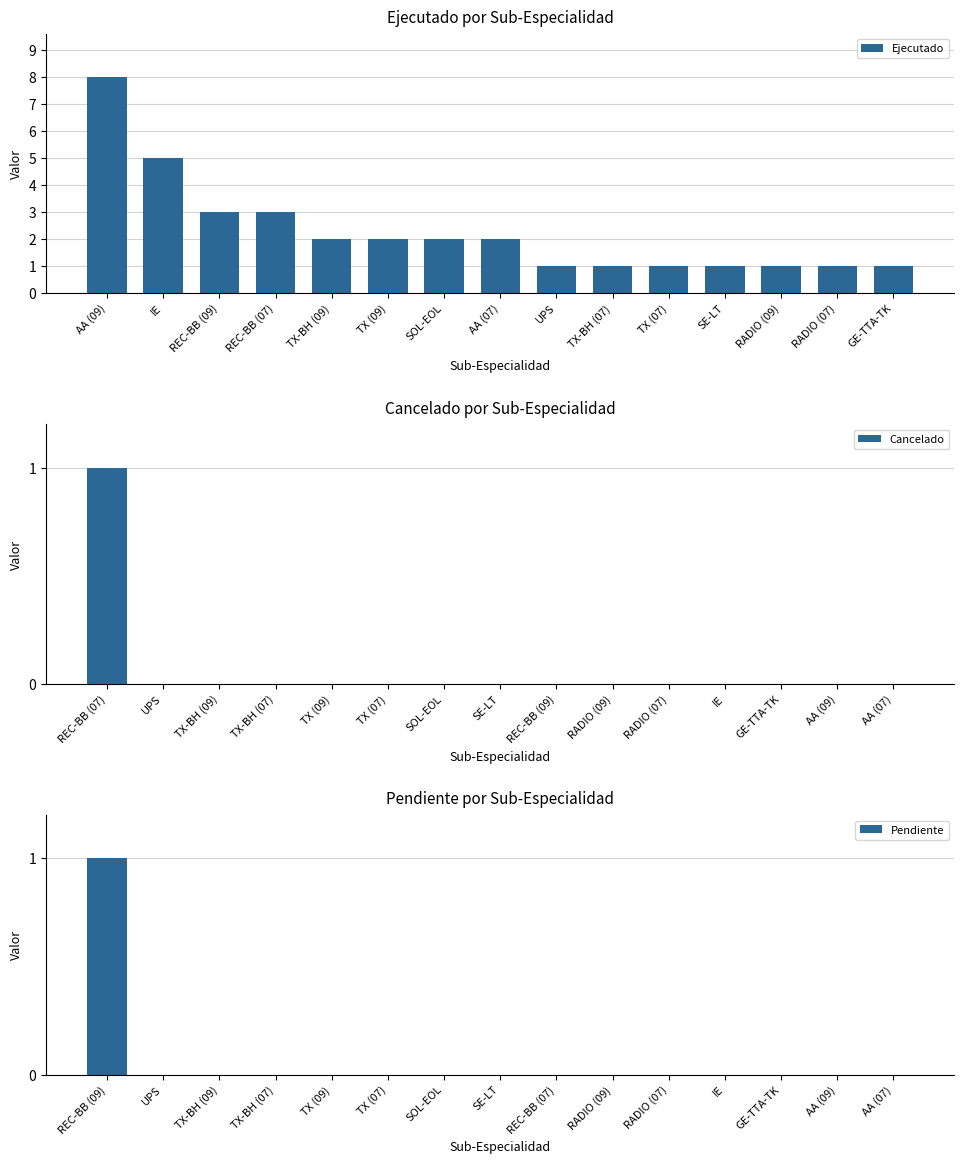

What is the sum of all Ejecutado values?

34